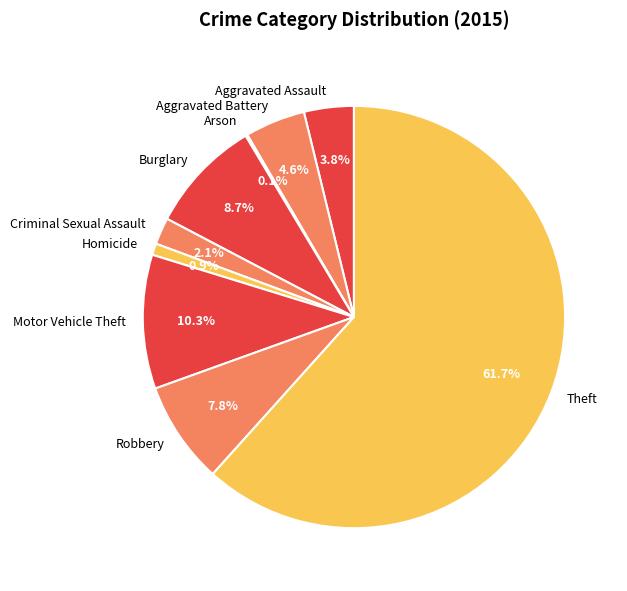

Does Aggravated Assault account for over 50% of the chart?

No